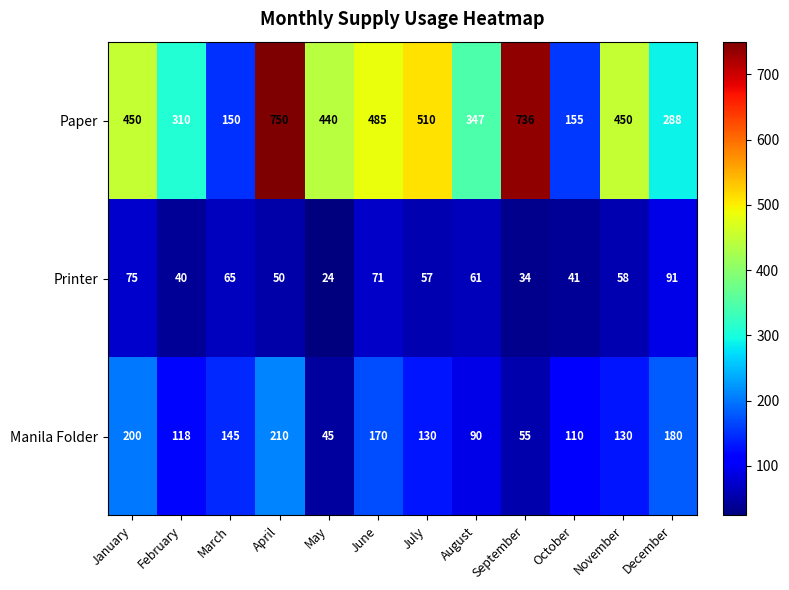

Rank the series by their average value, from highest to lowest.

Paper, Manila Folder, Printer